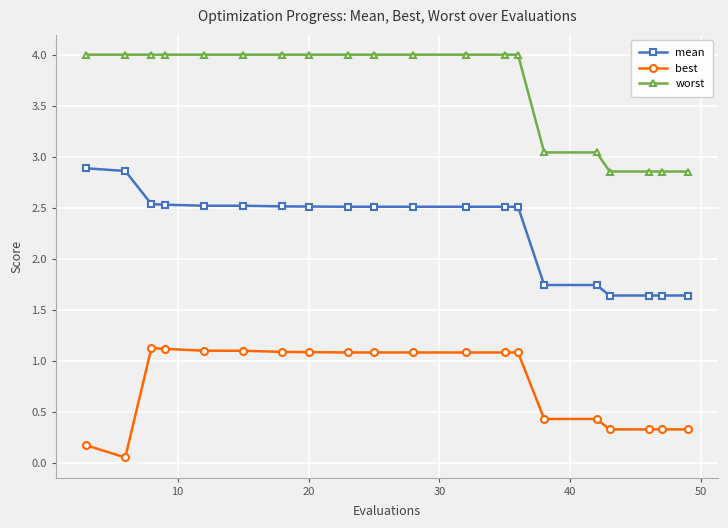

Rank the series by their average value, from lowest to highest.

best, mean, worst